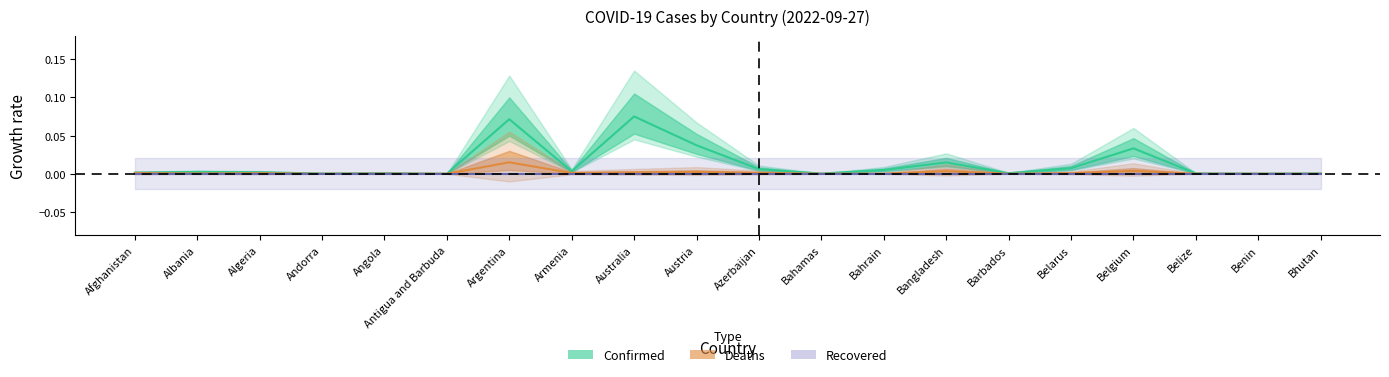

Which series has the largest total across all categories?

Confirmed